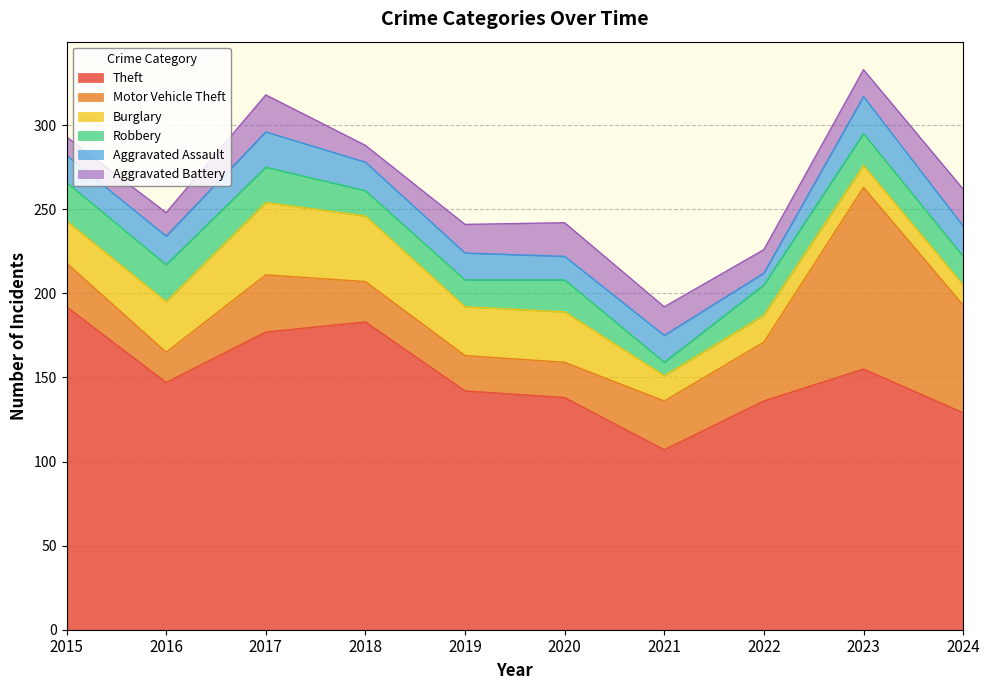

What is the difference between the second highest and second lowest values in the Burglary series?

26